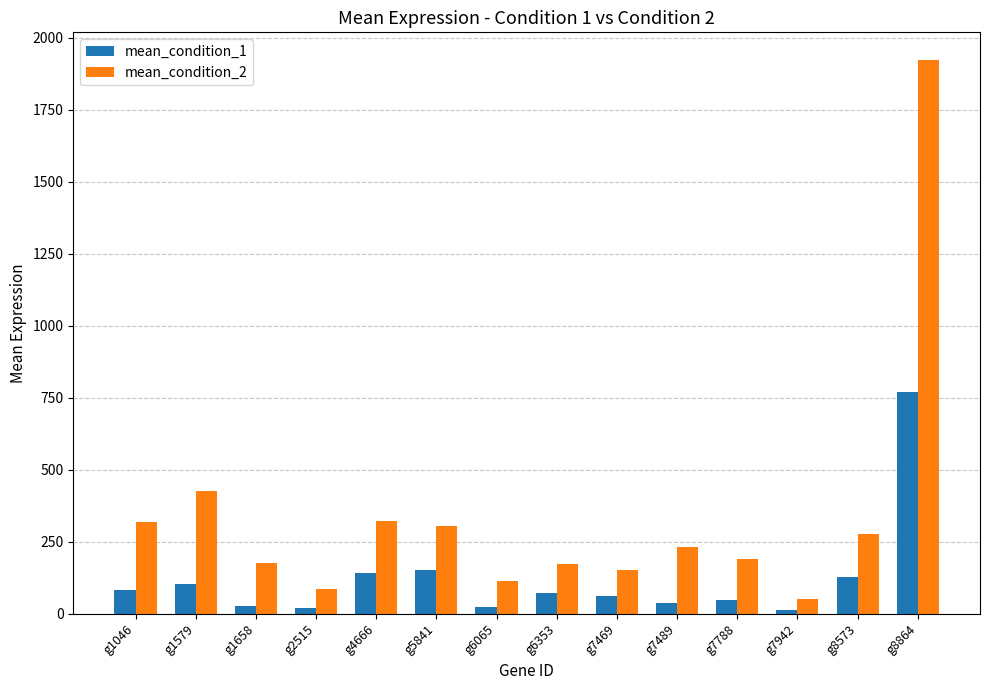

What are all the series names shown in the legend?

mean_condition_1, mean_condition_2